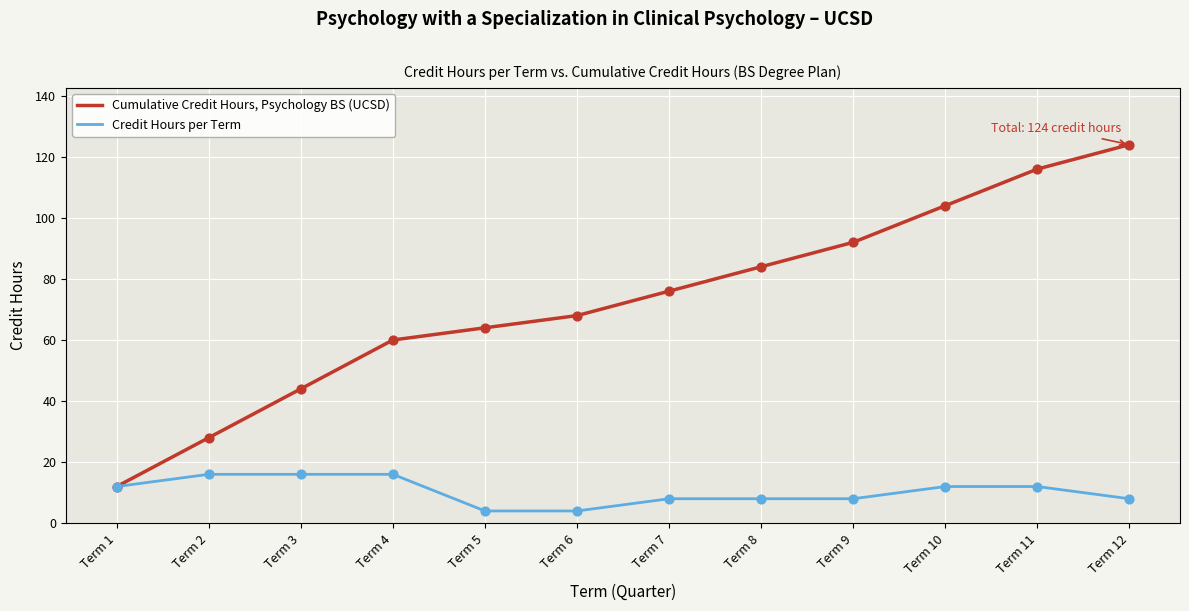

Between Term 4 and Term 9, which series saw the biggest shift?

Cumulative Credit Hours, Psychology BS (UCSD)